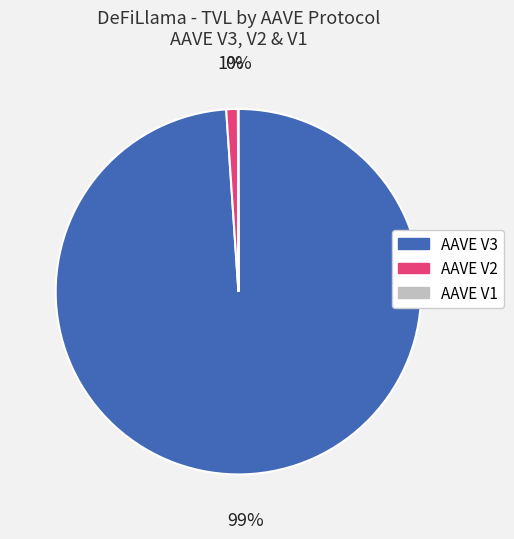

To the nearest percent, what is the difference between the largest and smallest slice percentages?

99%